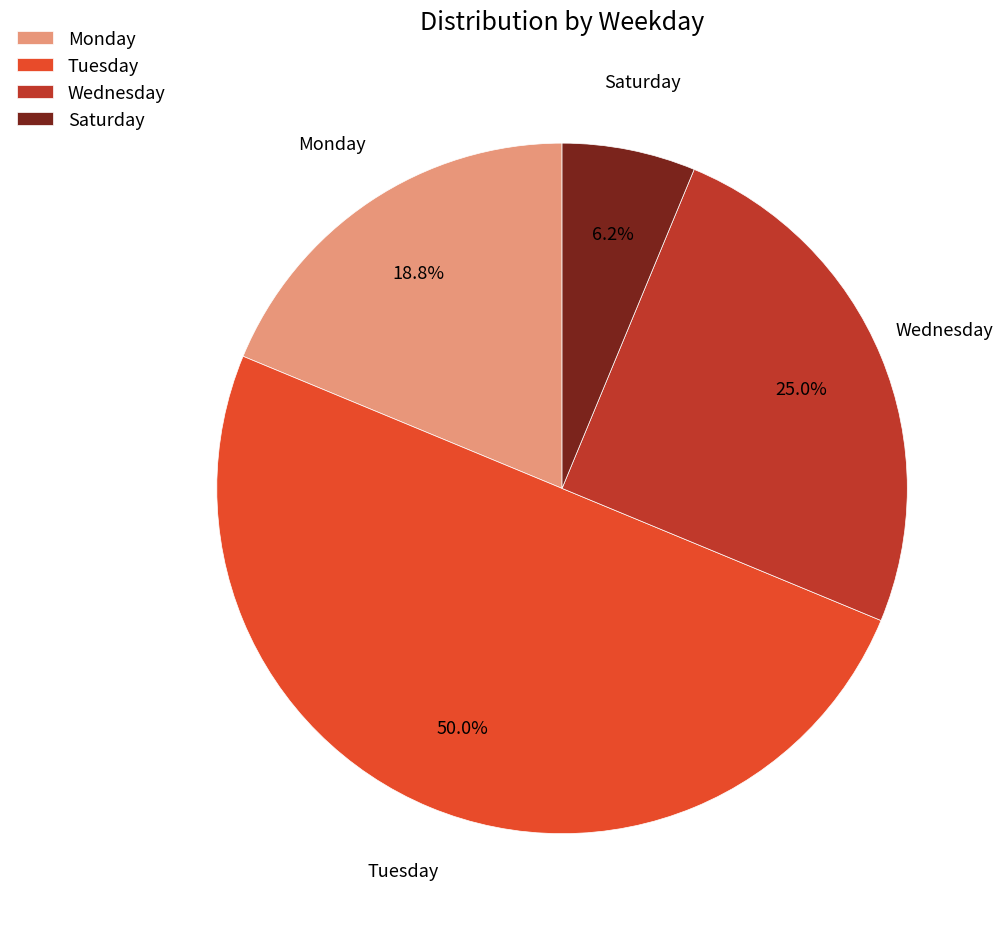

What is the largest slice in the pie chart?

Tuesday